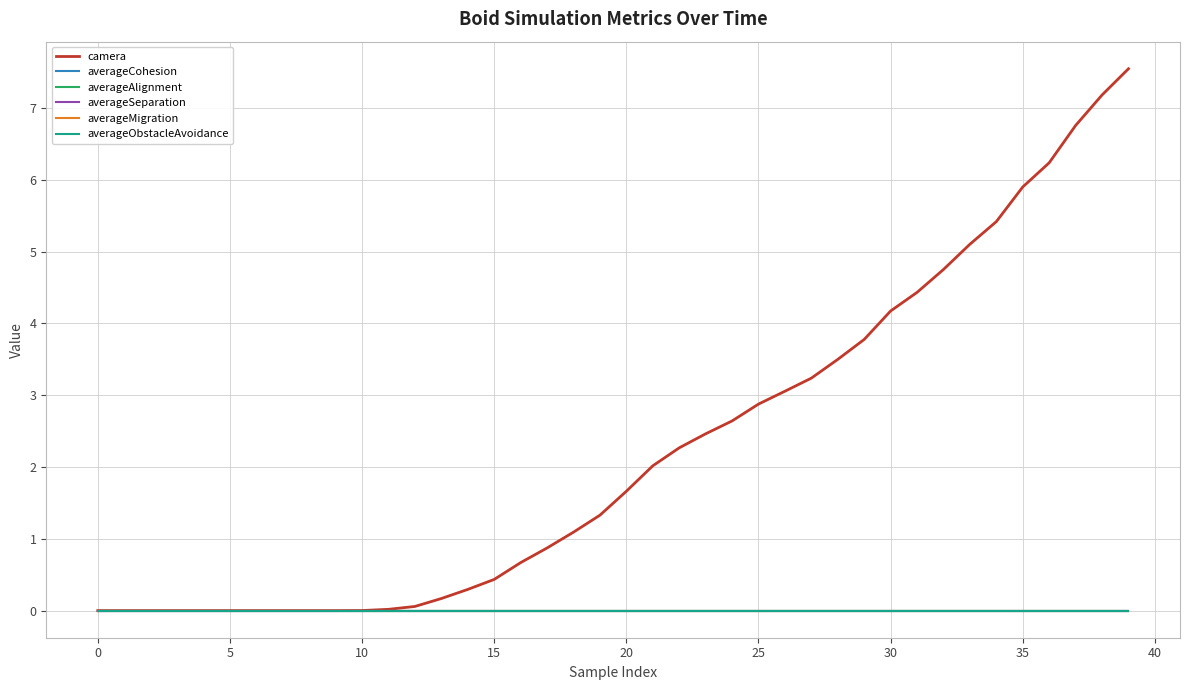

Is this an area chart (filled region under the line)?

No